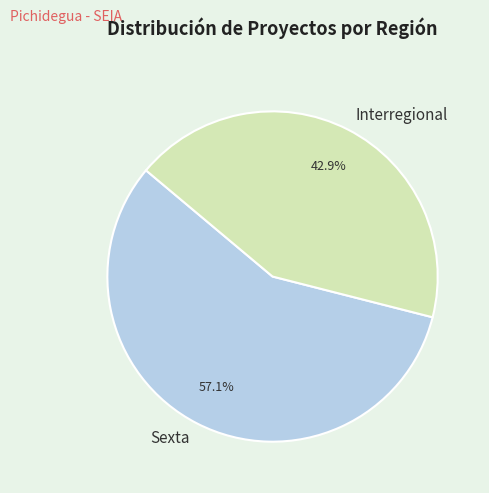

What percentage do Interregional and Sexta together represent?

100.0%